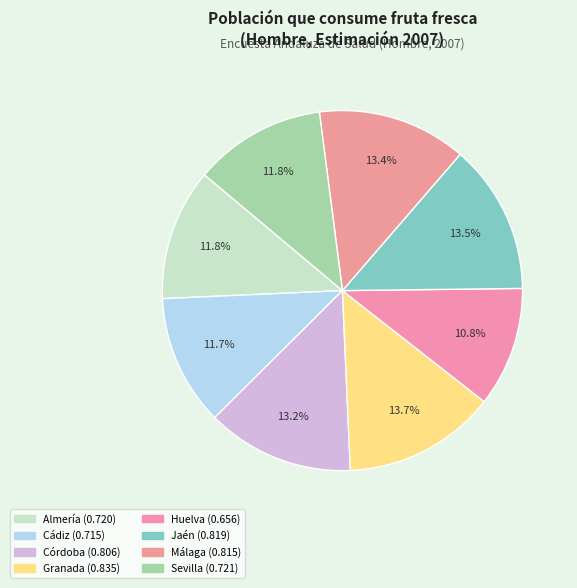

Is there a majority slice in this chart?

No